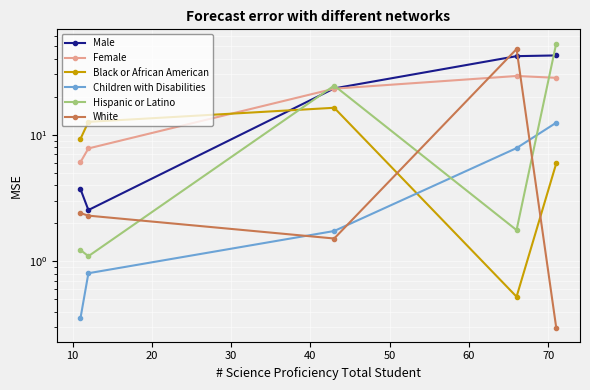

What is the sum of all Male values?

113.5